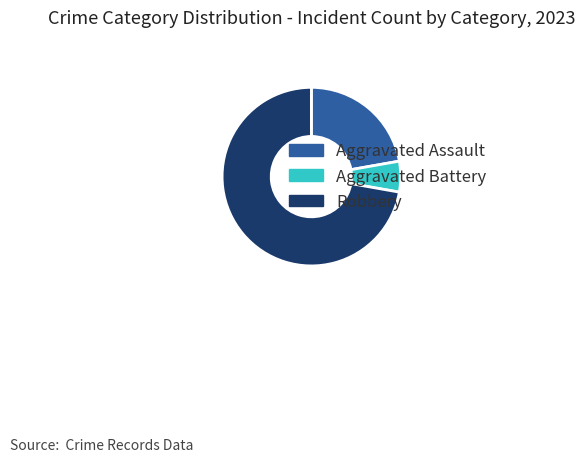

True or false: Aggravated Assault accounts for 22% of the total.

True